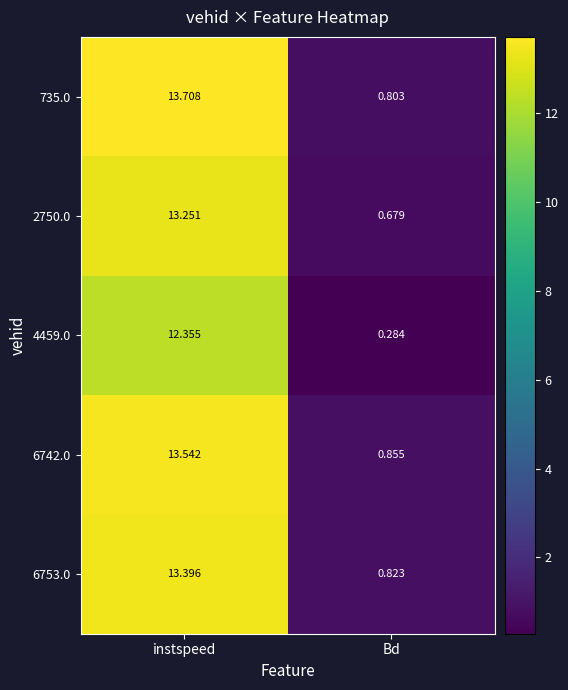

Which series changed the most between instspeed and Bd?

735.0